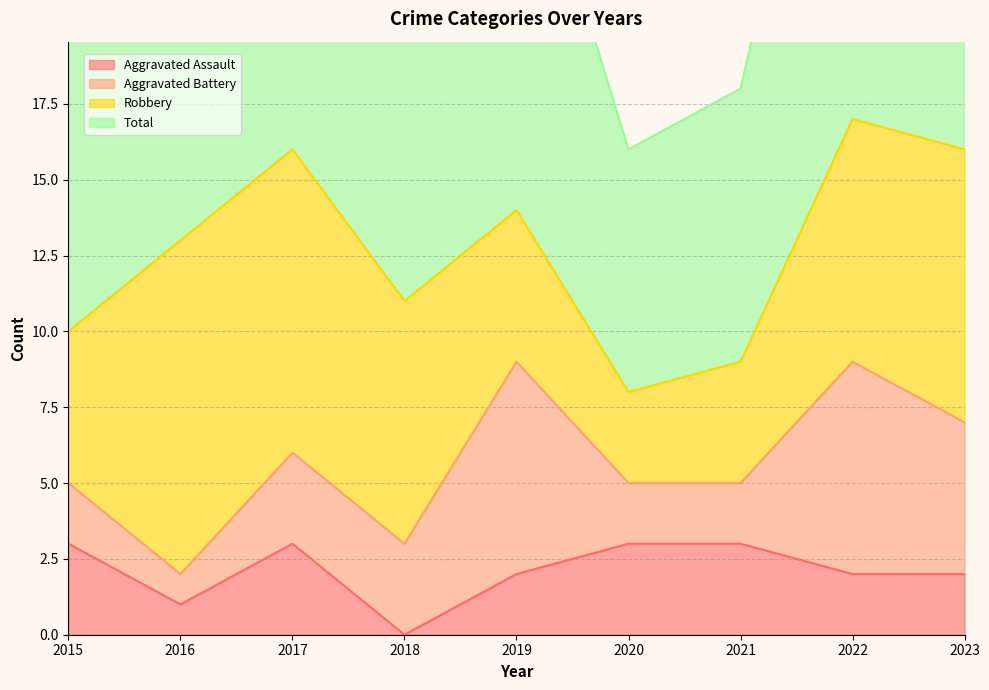

At which label does Aggravated Assault reach its minimum?

2018